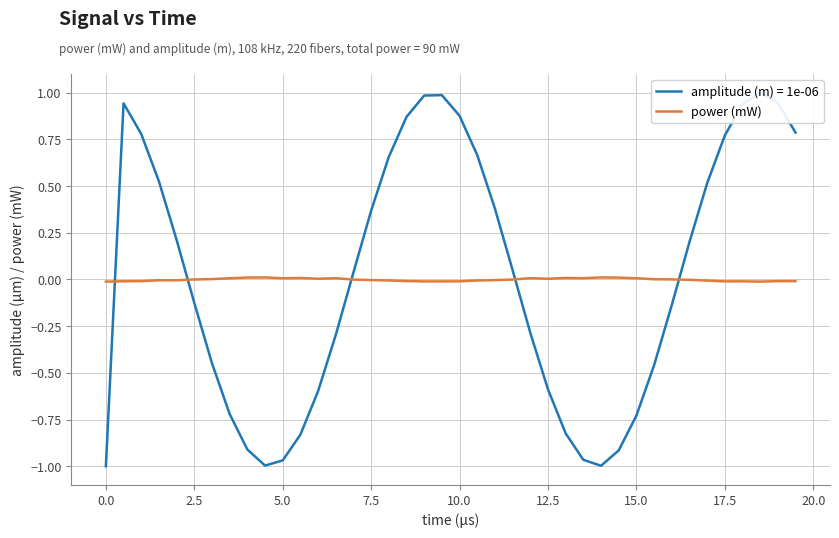

How many lines are shown in the chart?

1